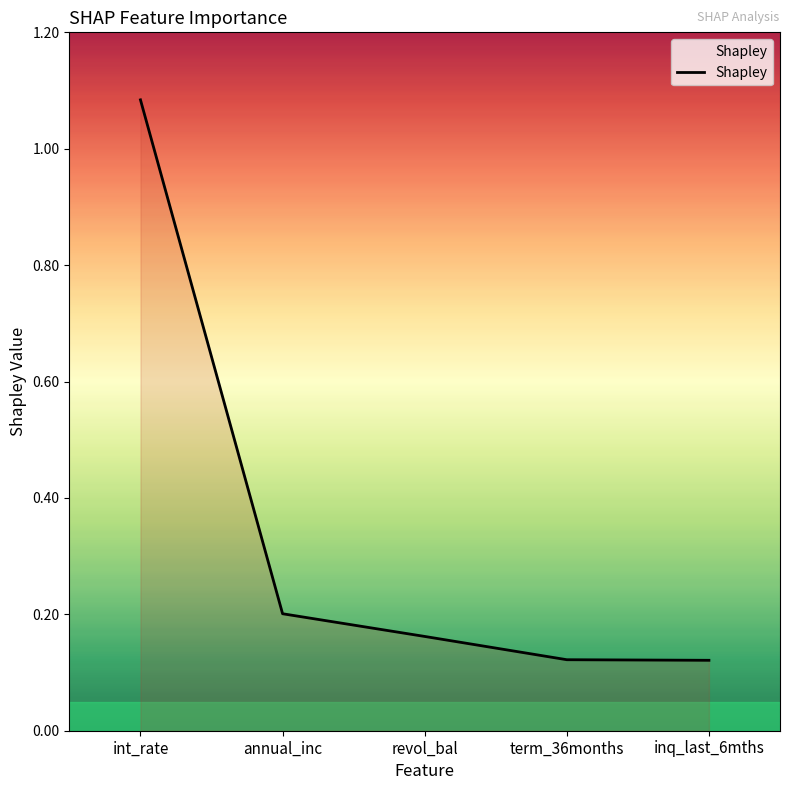

True or false: the data shows 0.2 at term_36months.

False